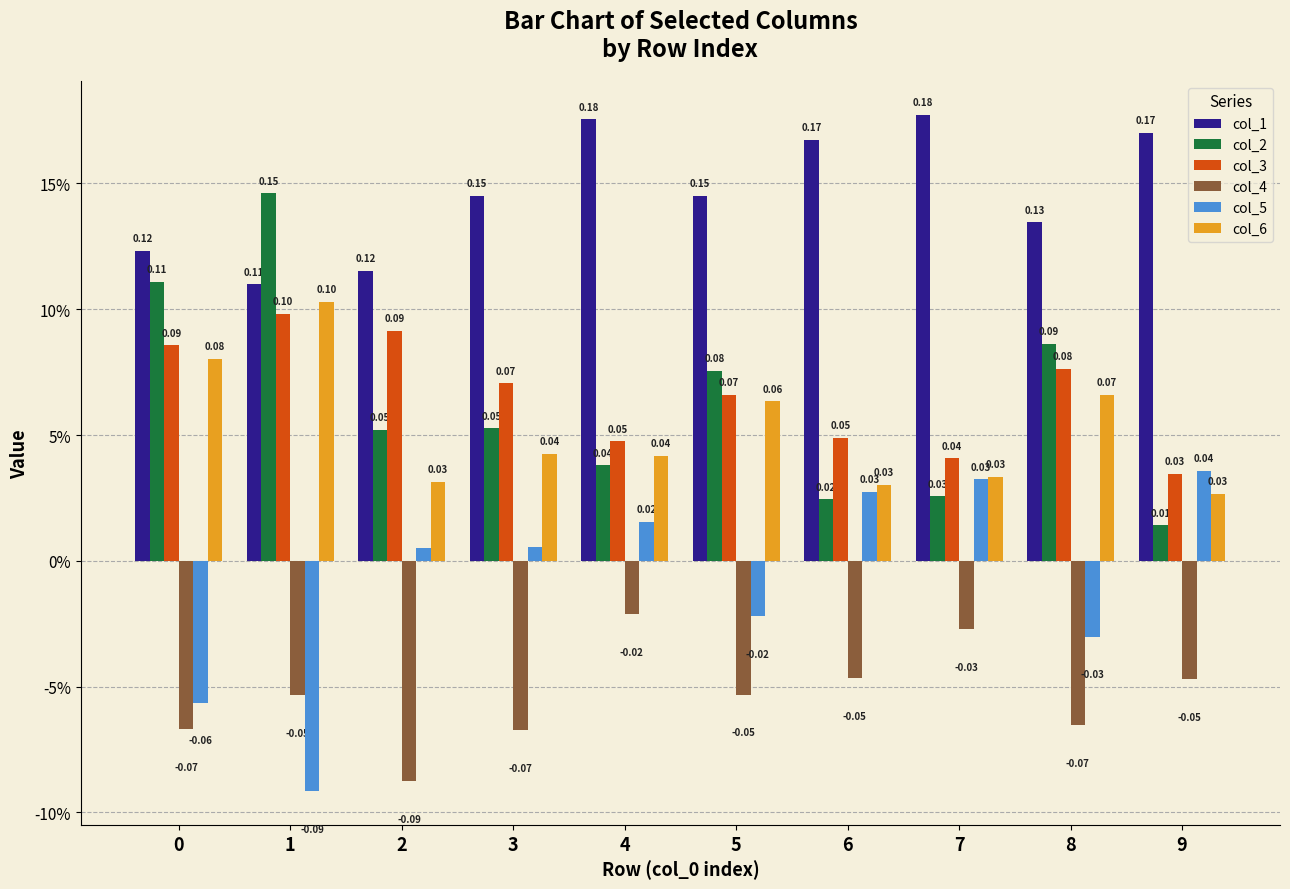

Does the chart contain stacked bars?

No